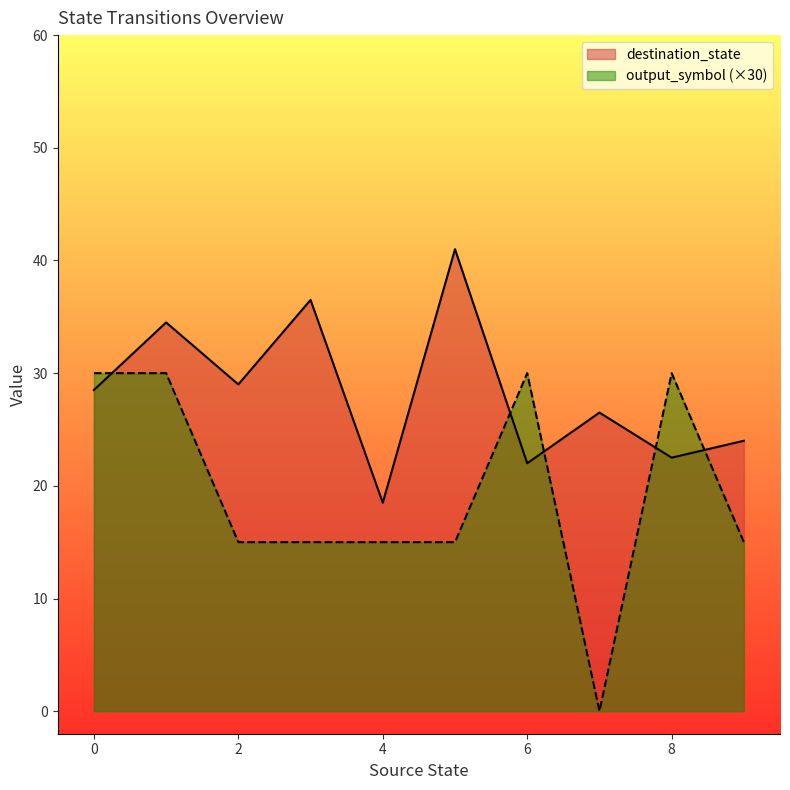

At which label does destination_state reach its minimum?

4